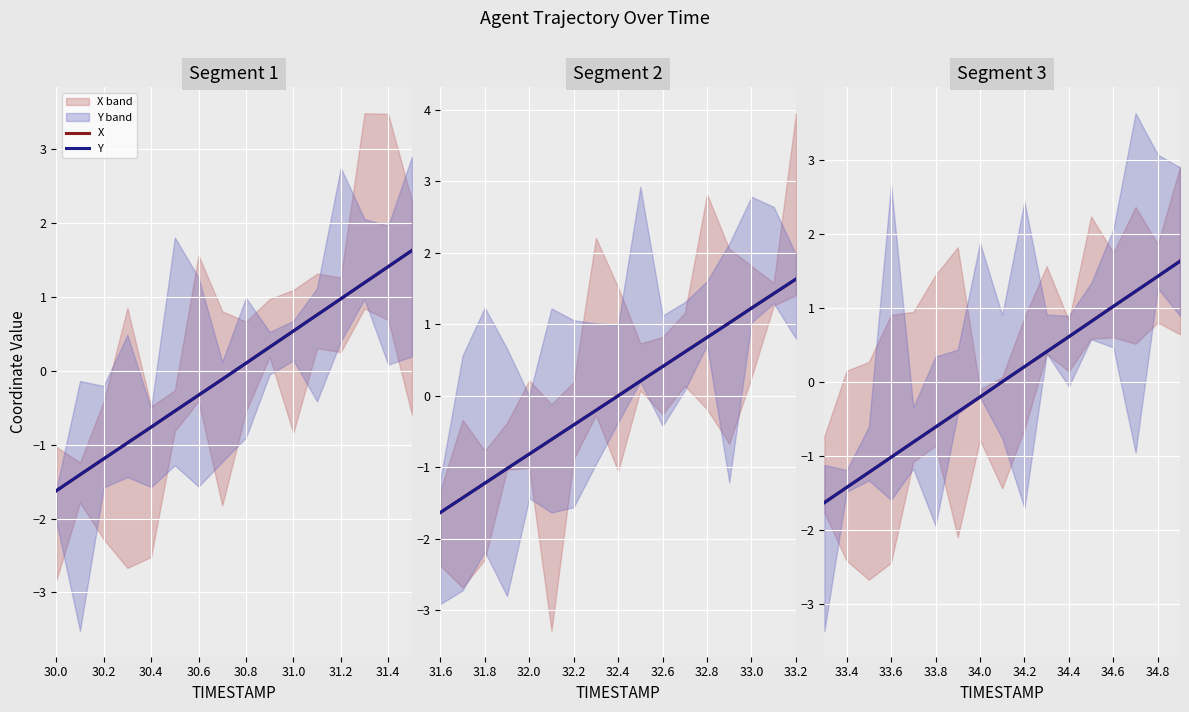

What is the highest value of the Y series?

1.6